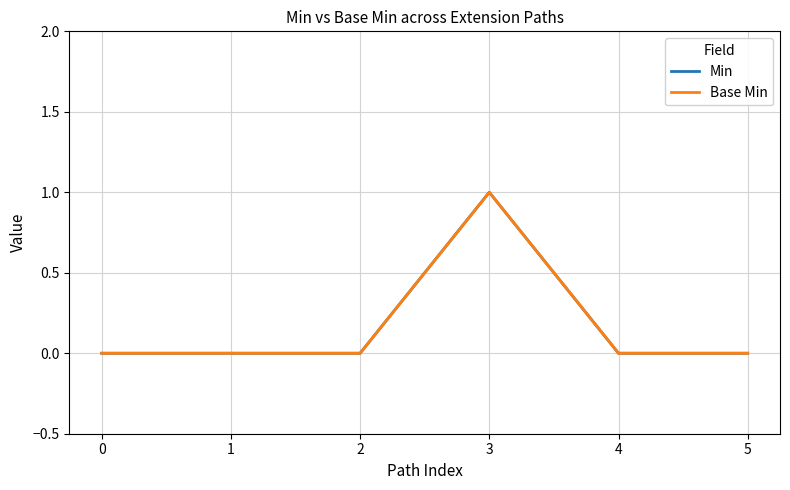

List the labels in order of Base Min value, largest first.

3, 0, 1, 2, 4, 5